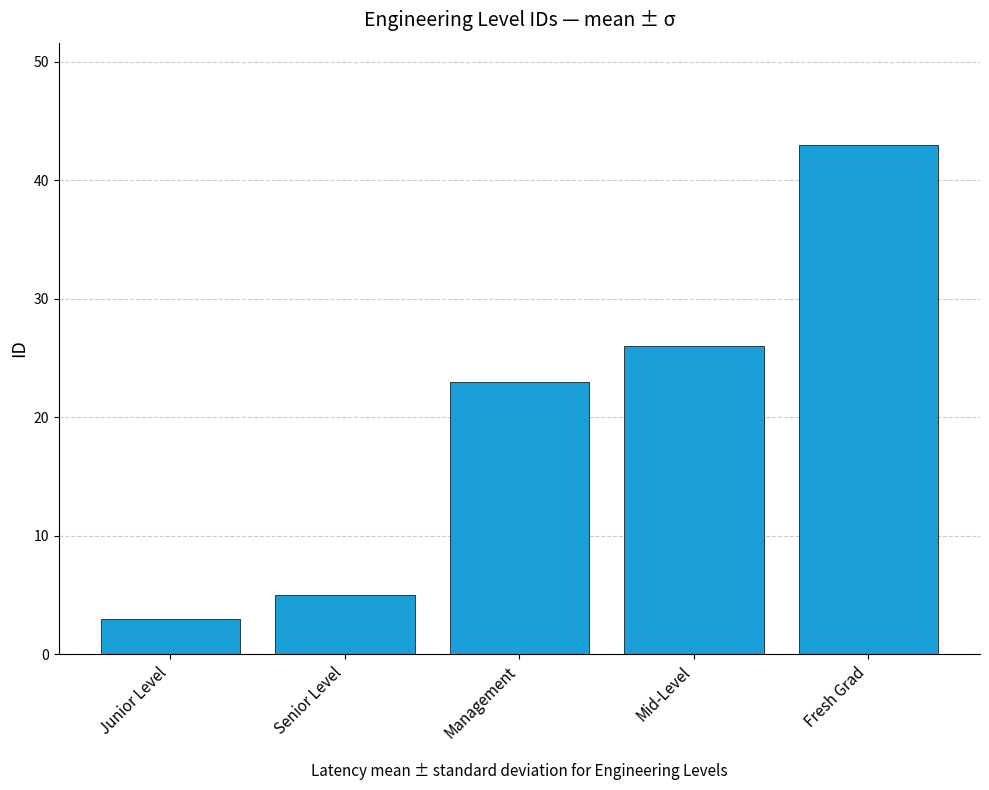

Reading left to right, what are all the values shown in this chart?

3	5	23	26	43